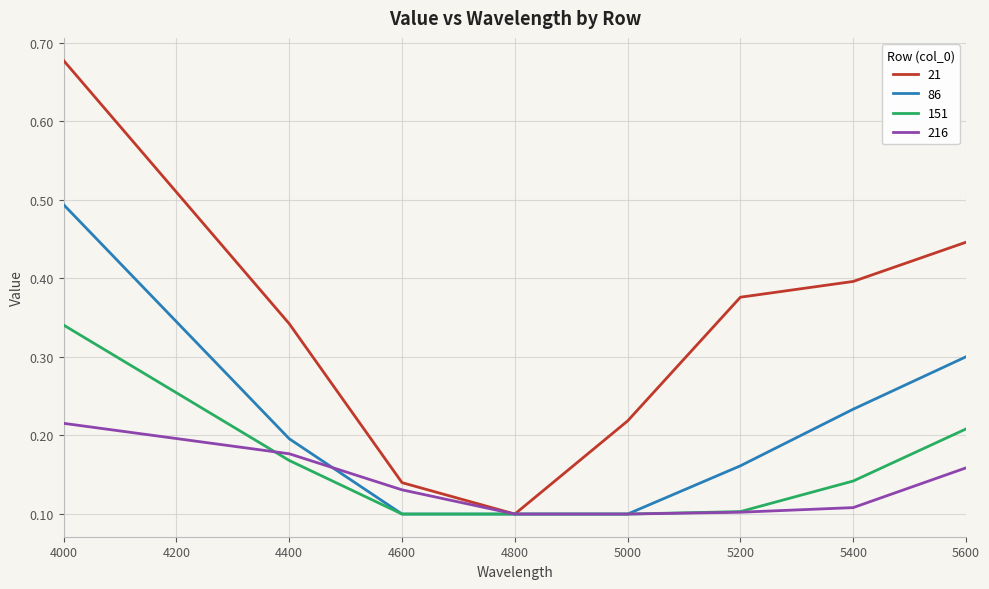

True or false: 86 has more than 1 interior local peaks.

False